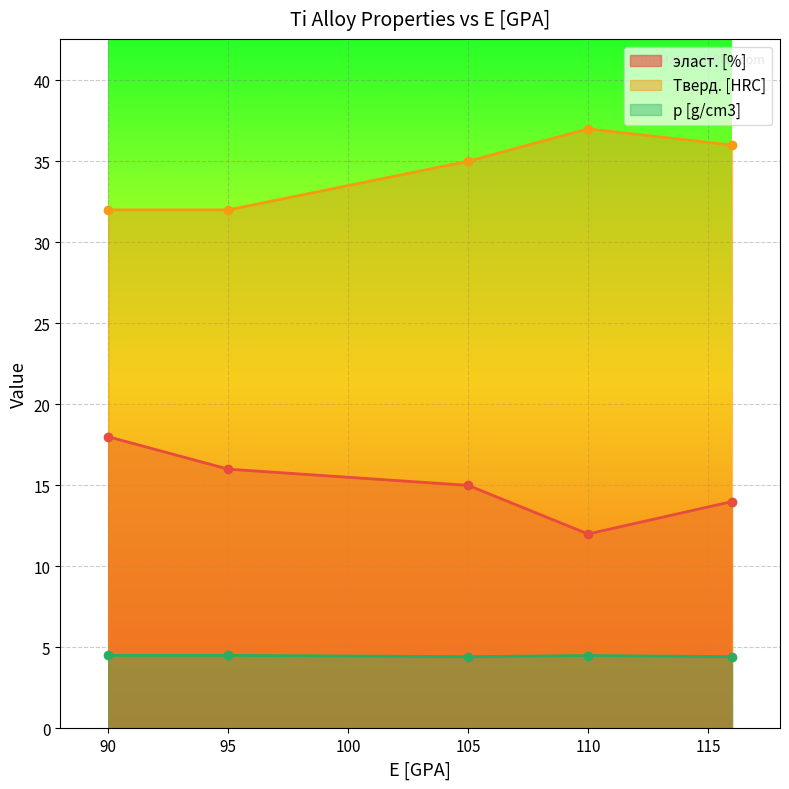

True or false: p [g/cm3] has a value of 4.4 at 105.

True